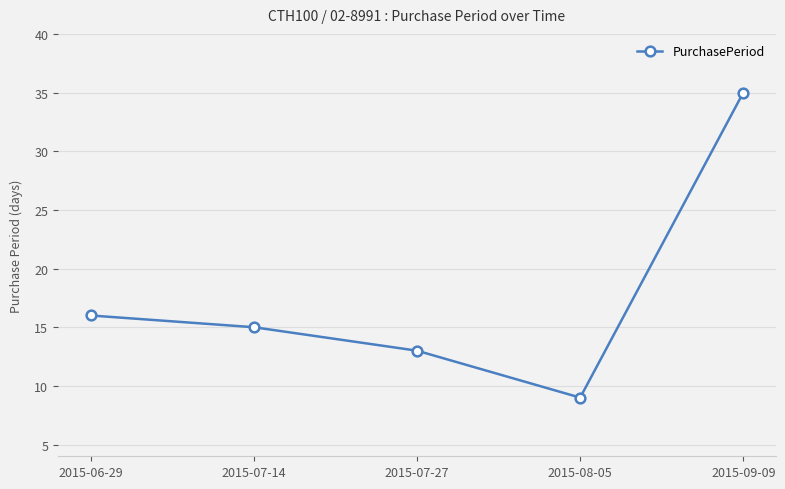

Reading left to right, what are all the values shown in this chart?

2015-06-29=16	2015-07-14=15	2015-07-27=13	2015-08-05=9	2015-09-09=35